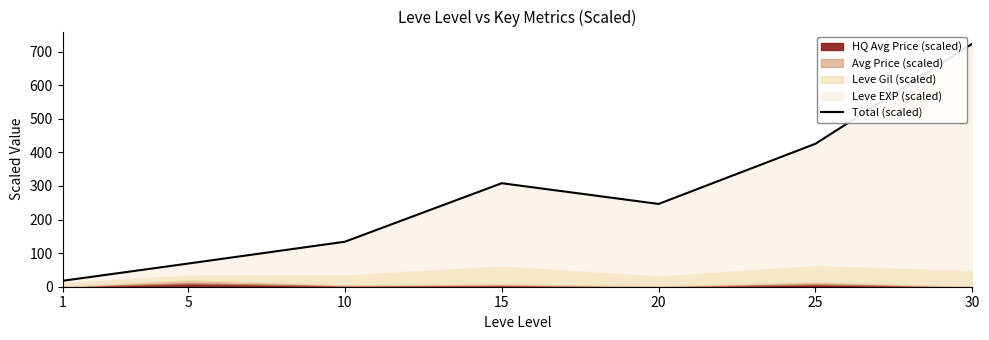

How many lines are shown in the chart?

1